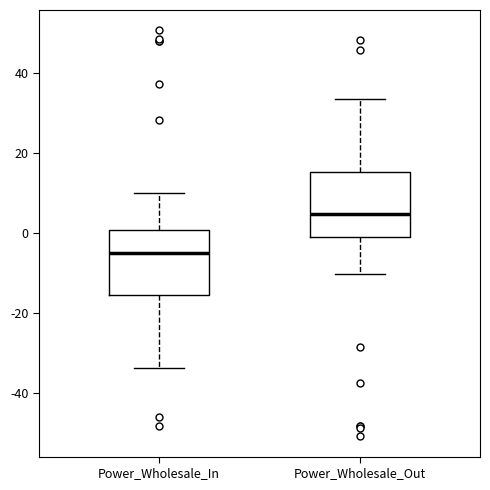

Reading left to right, transcribe this box plot: for each box, give where its median line is, the range the box spans, and where its two whiskers end, as read against the y-axis. The values are not printed on the chart, so give them approximately, as read against the axis.

Power_Wholesale_In: median -4, box -16 to 0, whiskers -34 to 10
Power_Wholesale_Out: median 4, box 0 to 16, whiskers -10 to 34